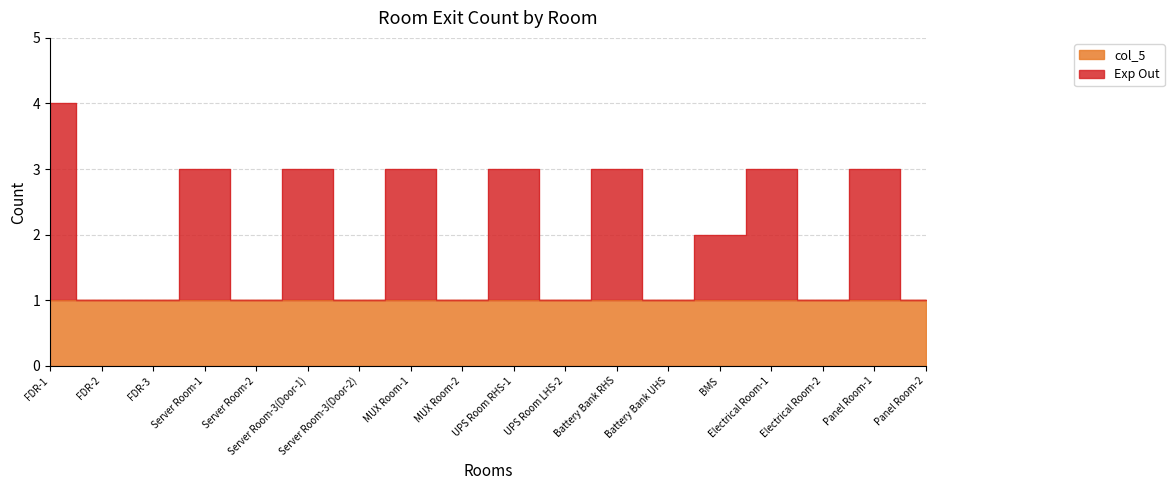

Which has a higher value, Server Room-1 or Server Room-2?

Server Room-1